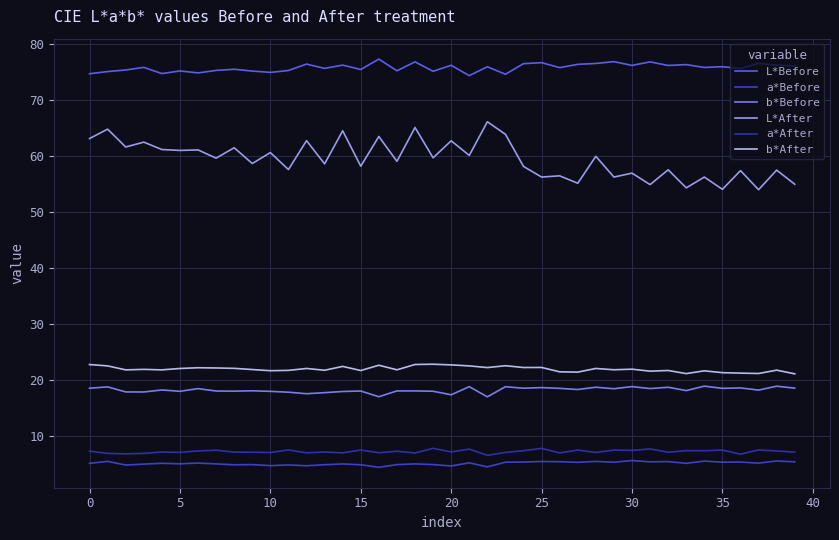

Which series has the largest total across all categories?

L*Before